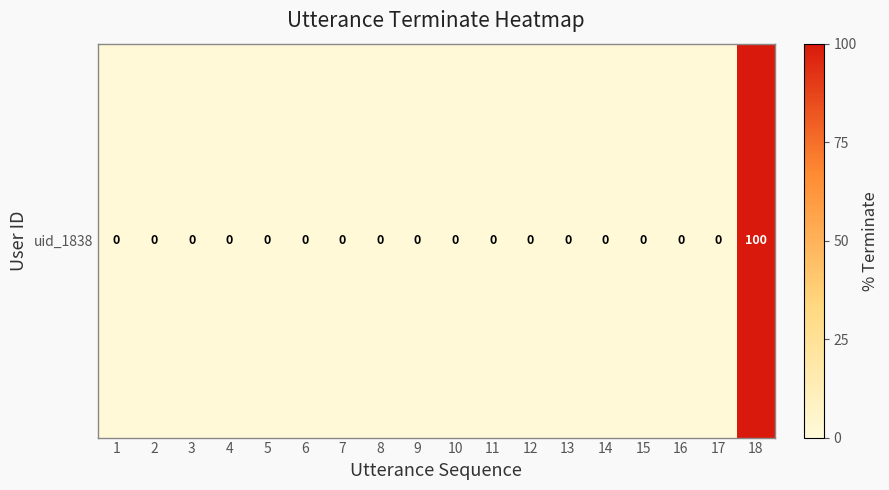

Is it true that the value at 4 is 34?

False